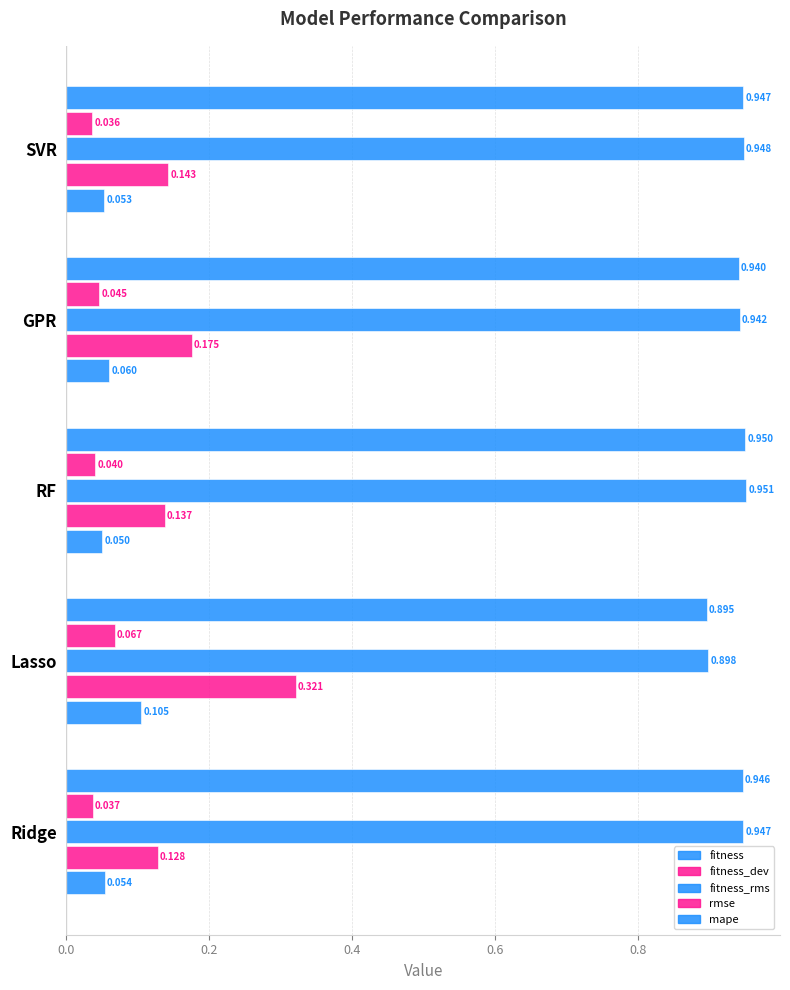

Reading left to right, what are all the values shown in this chart?

fitness: 0.9	0.9	0.9	0.9	0.9
fitness_dev: 0.0	0.0	0.0	0.1	0.0
fitness_rms: 0.9	0.9	1.0	0.9	0.9
rmse: 0.1	0.2	0.1	0.3	0.1
mape: 0.1	0.1	0.1	0.1	0.1